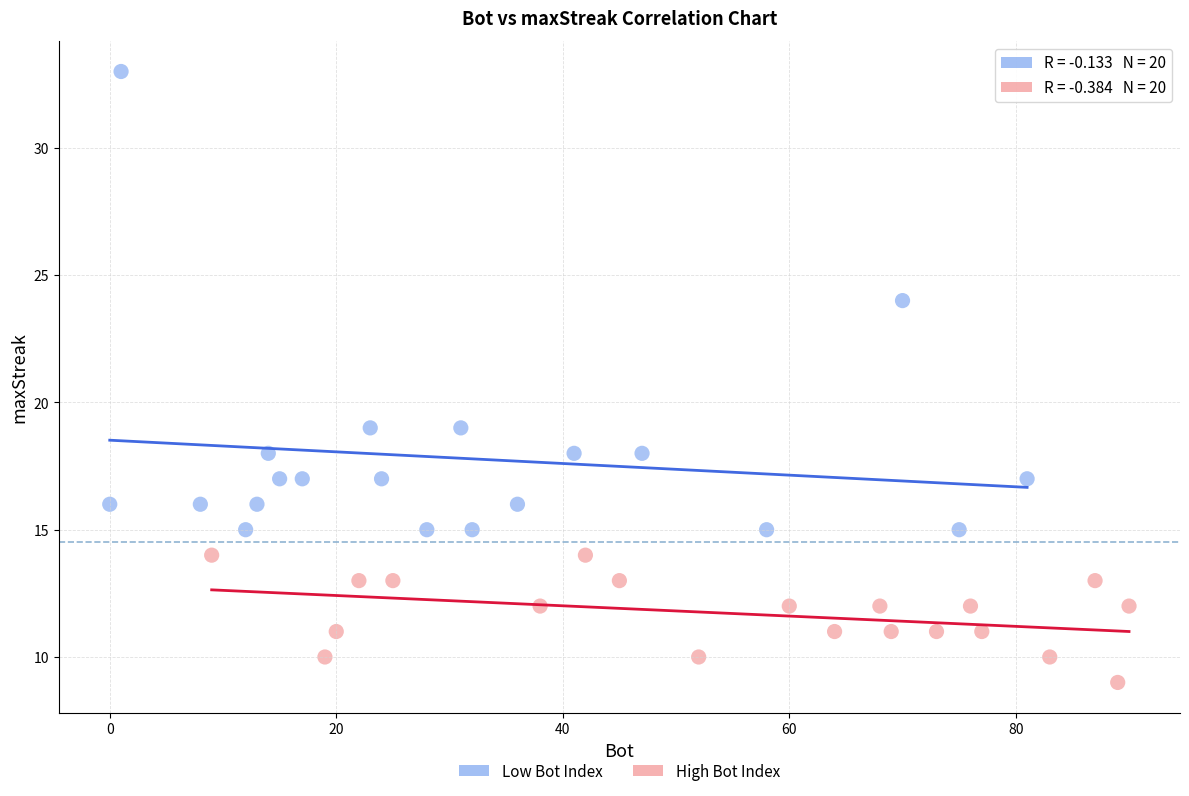

Which series reaches the maximum Y coordinate?

Low Bot Index